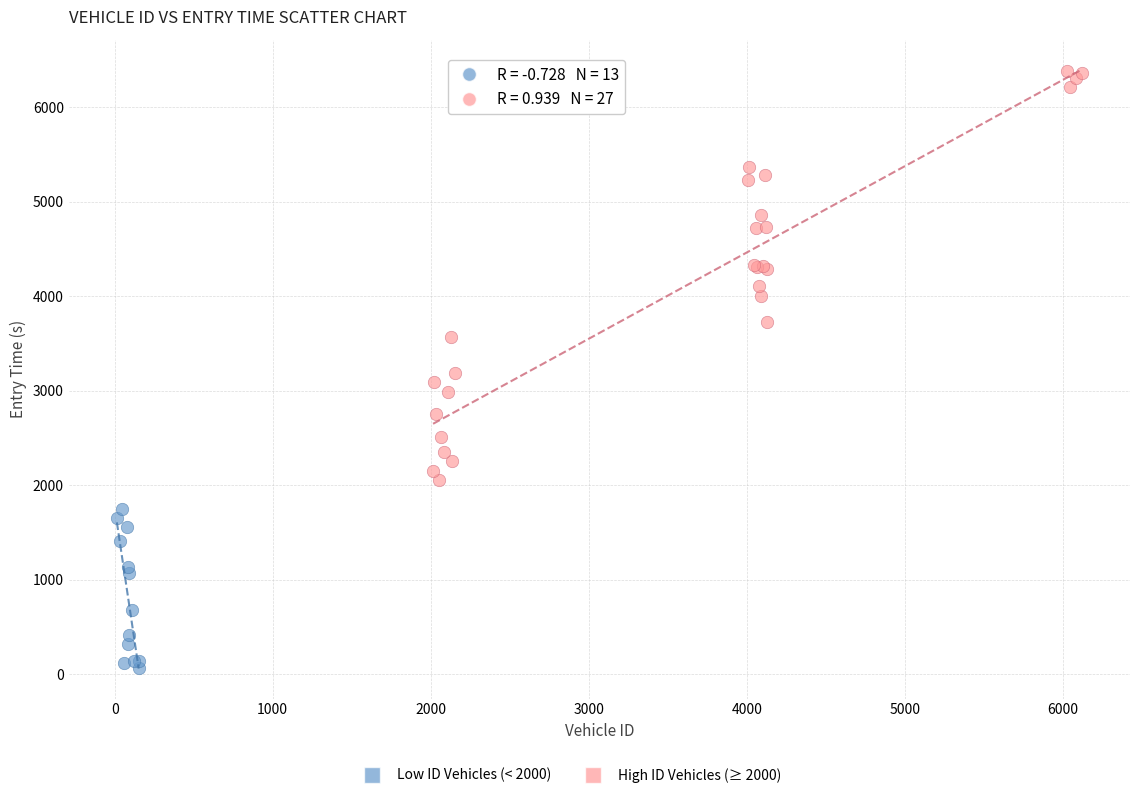

Which series has the widest spread of Y values?

High ID Vehicles (≥ 2000)